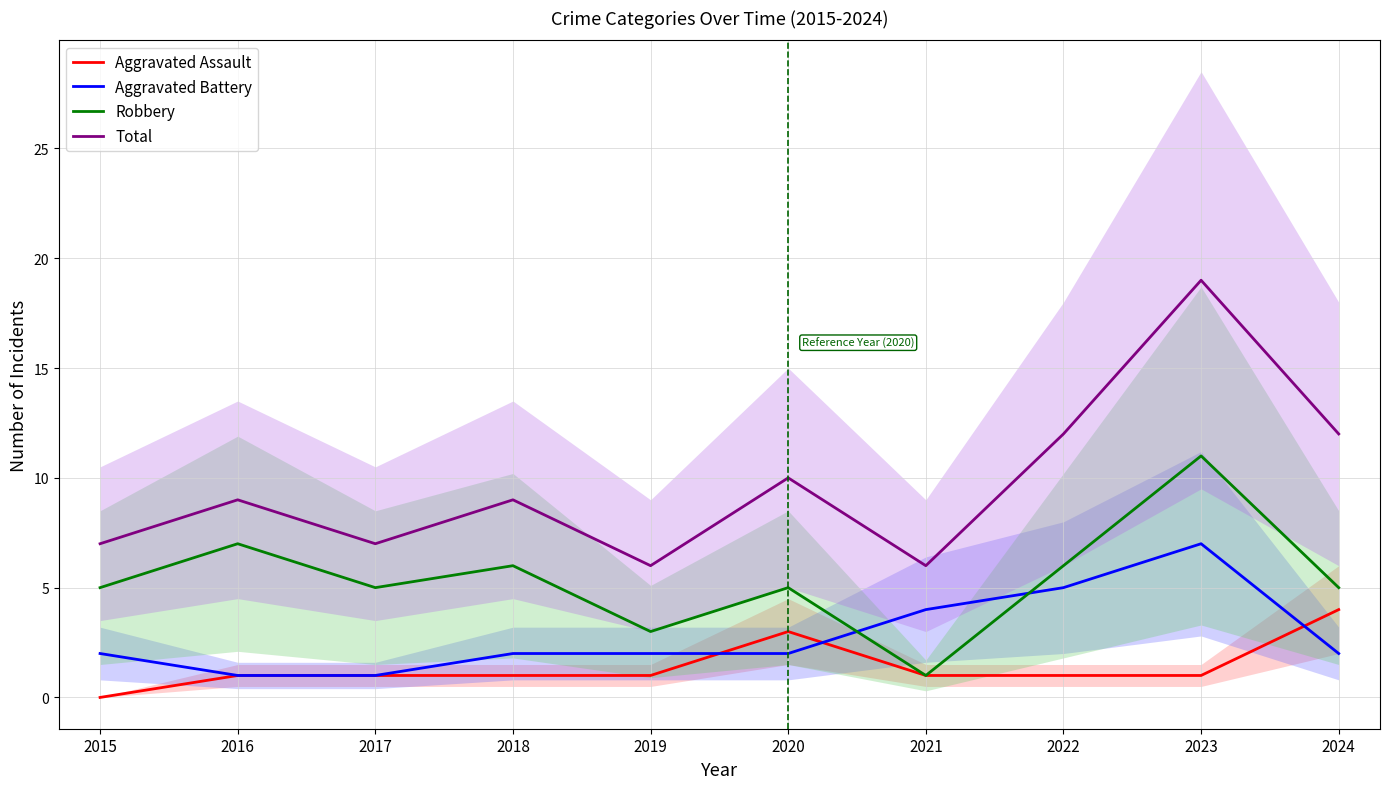

At which label does Total first exceed 9?

2020